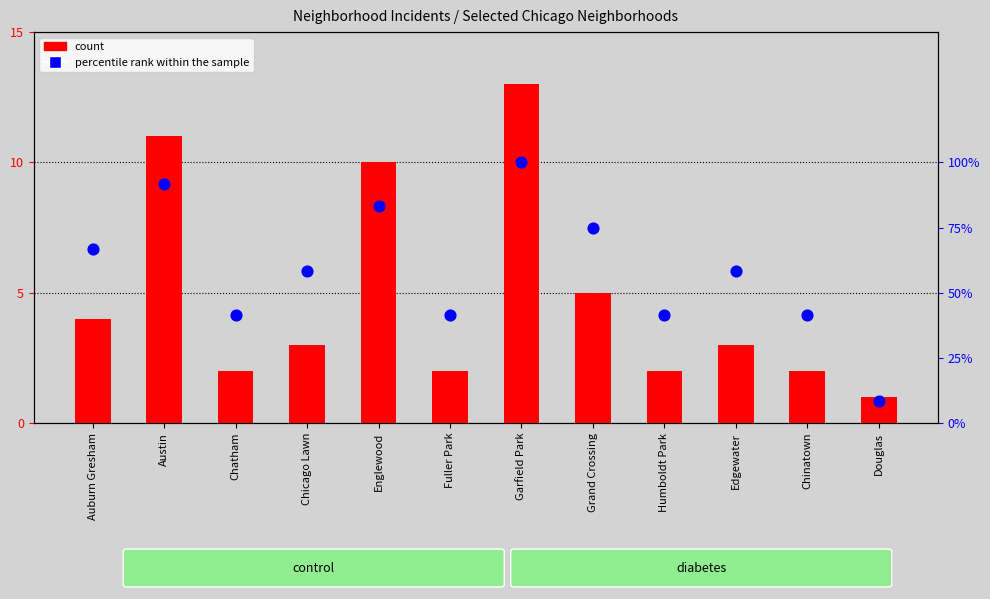

What is the total value across all series at Garfield Park?

113.0